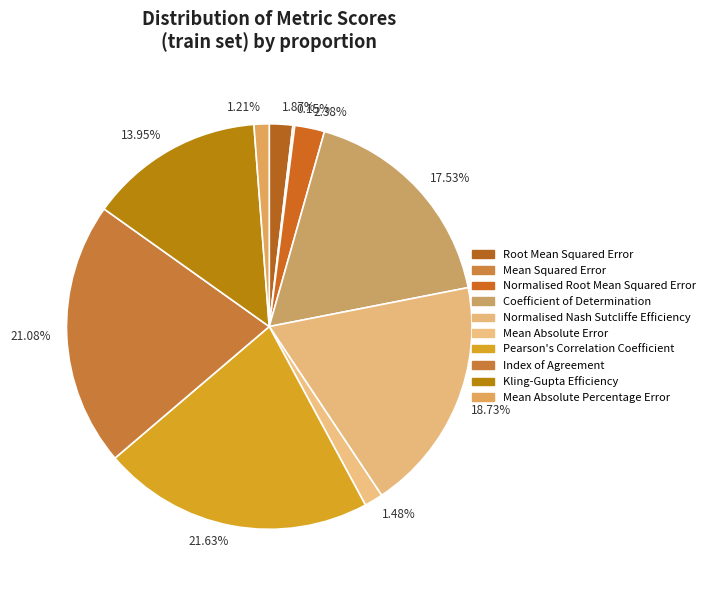

Does 1.48% represent more than half of the total?

No